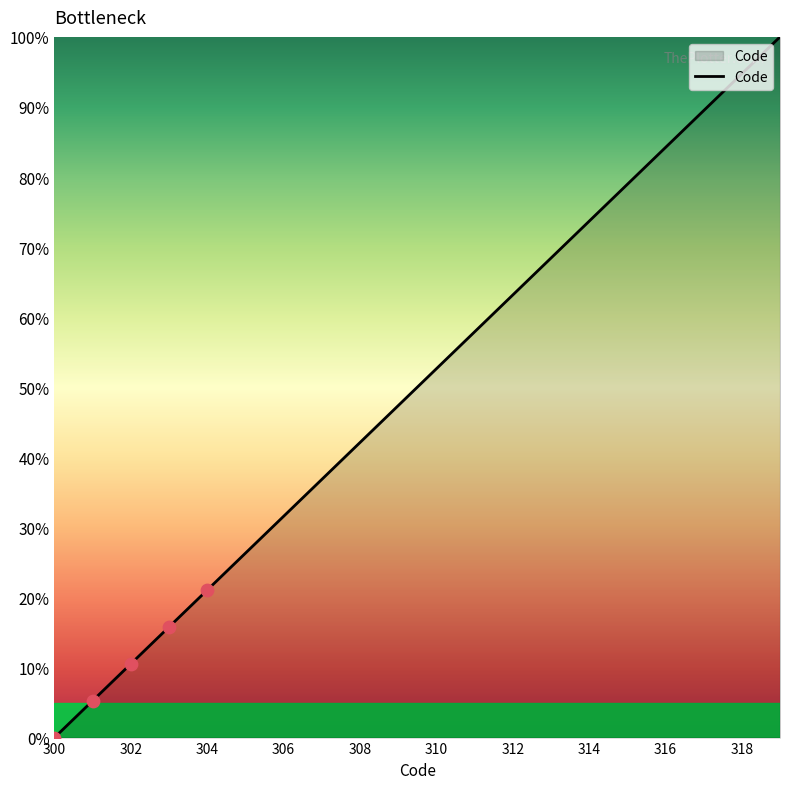

What is the difference between the maximum and minimum values?

100.0